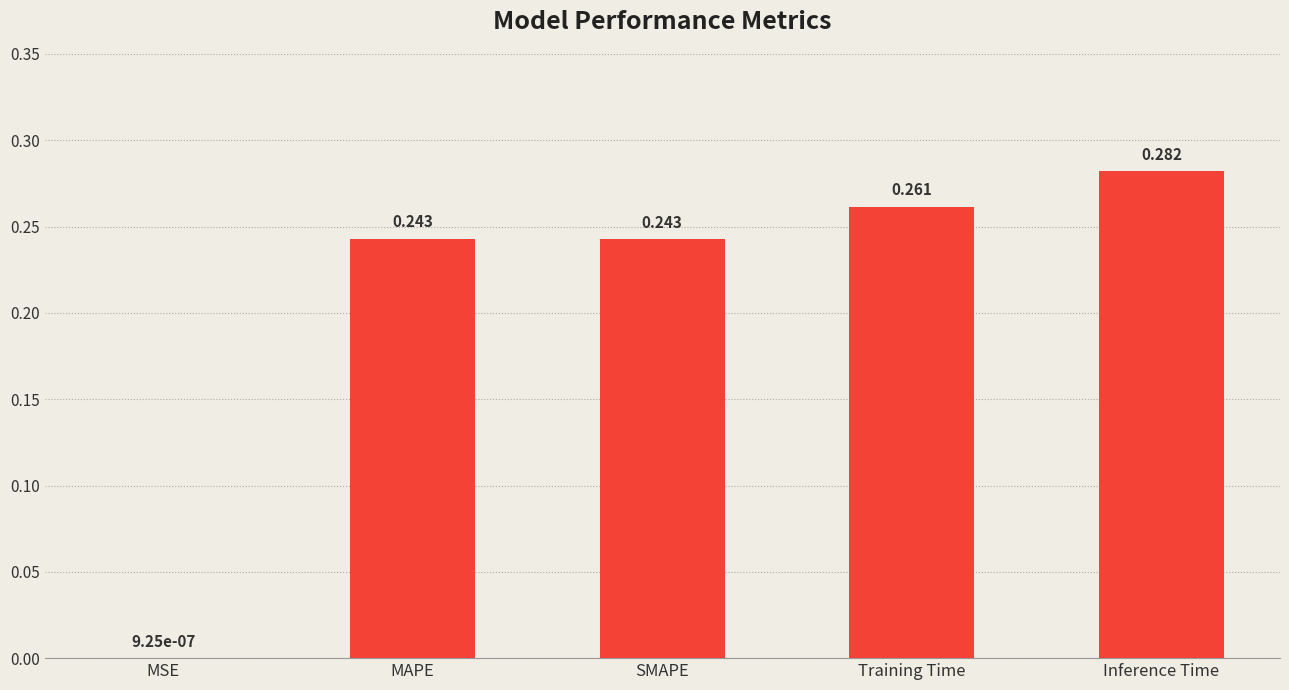

Which category has the highest value across all series?

Inference Time